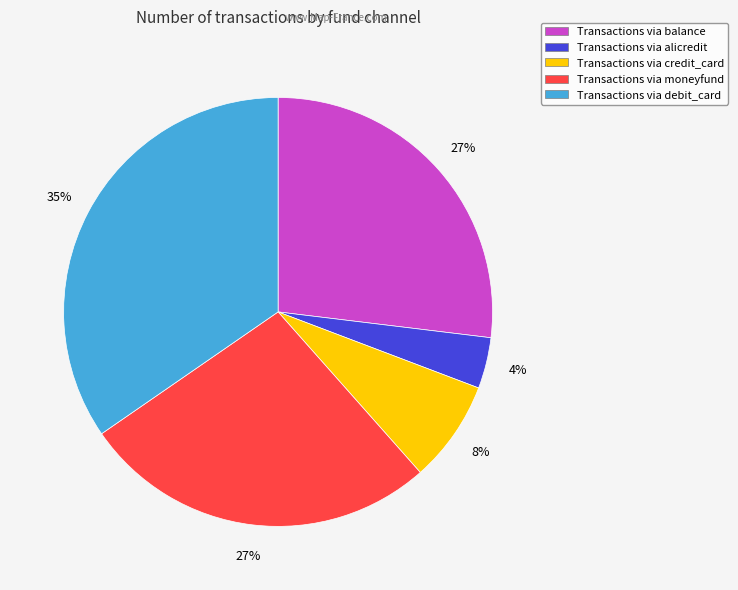

Which slice is the smallest?

Transactions via alicredit